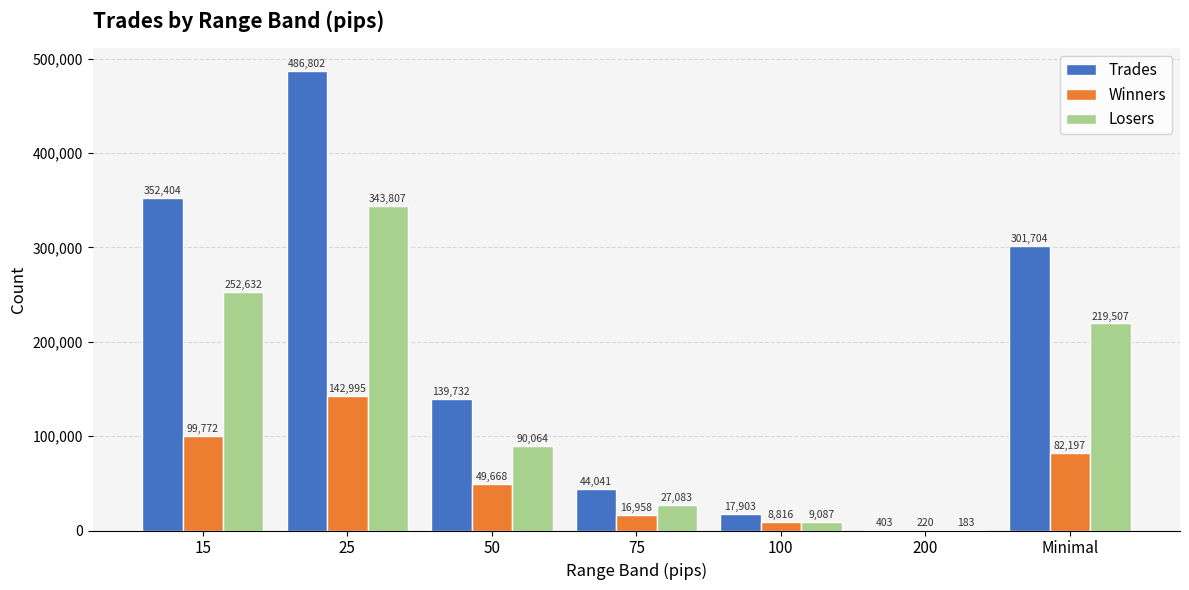

At which label is Losers closest to 171995?

Minimal